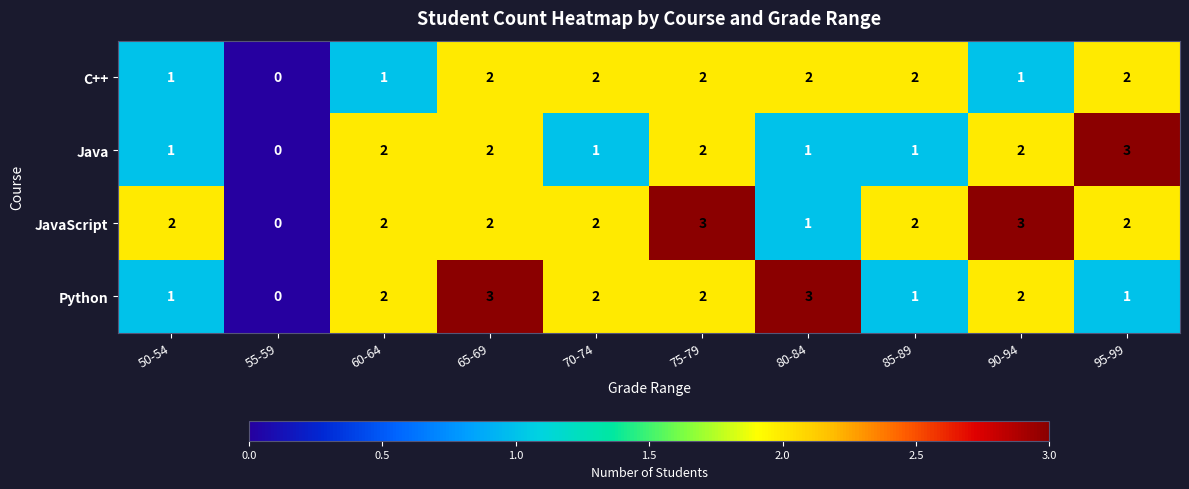

How many JavaScript values are between 2 and 3?

8